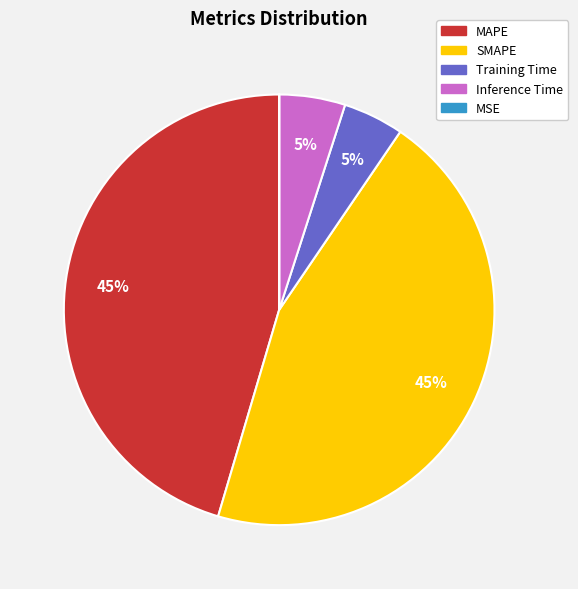

Is the sum of Training Time and SMAPE greater than half?

No